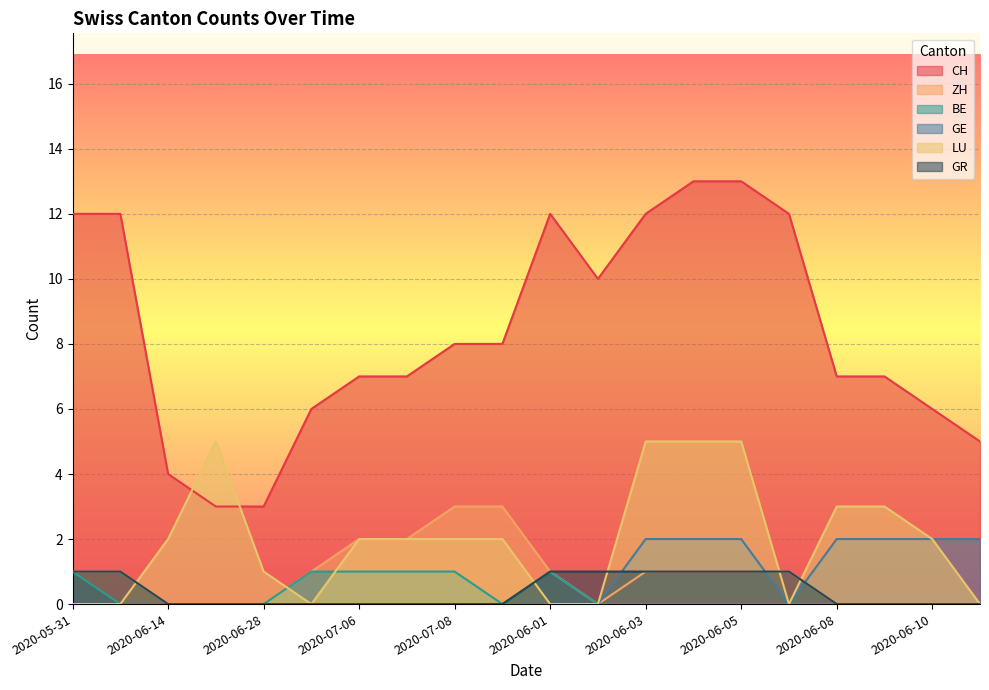

How many times do GR and GE cross each other?

3